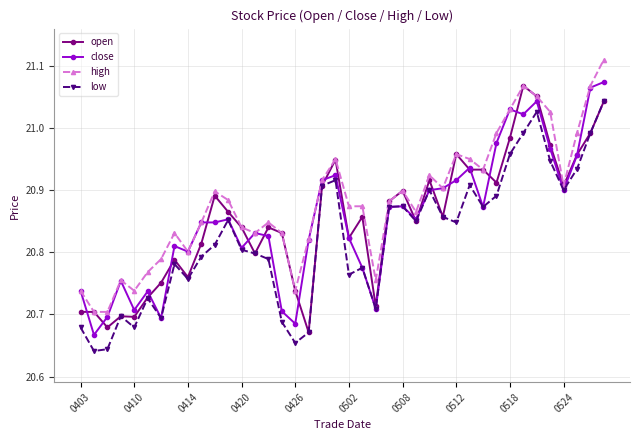

True or false: high has more than 1 interior local peaks.

True